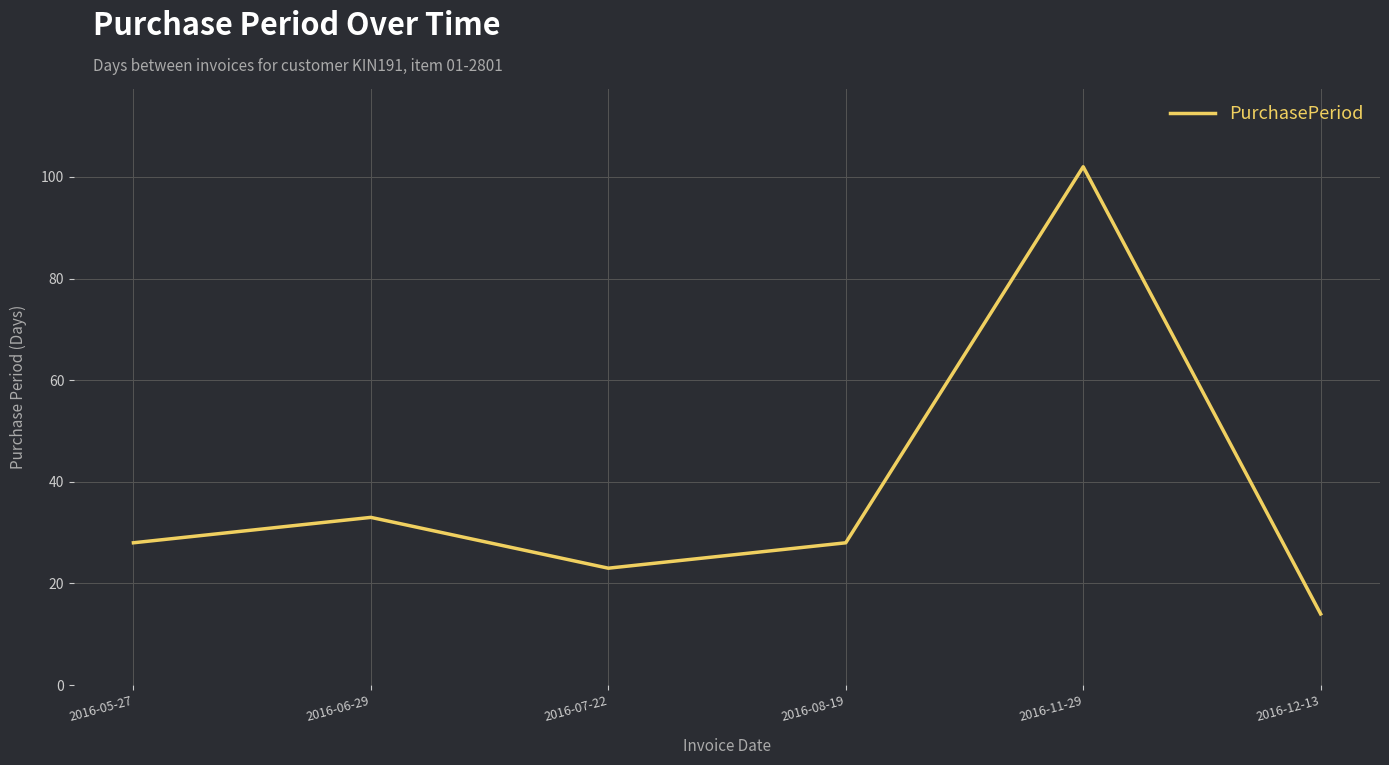

Does the chart display data point markers on the line(s)?

No